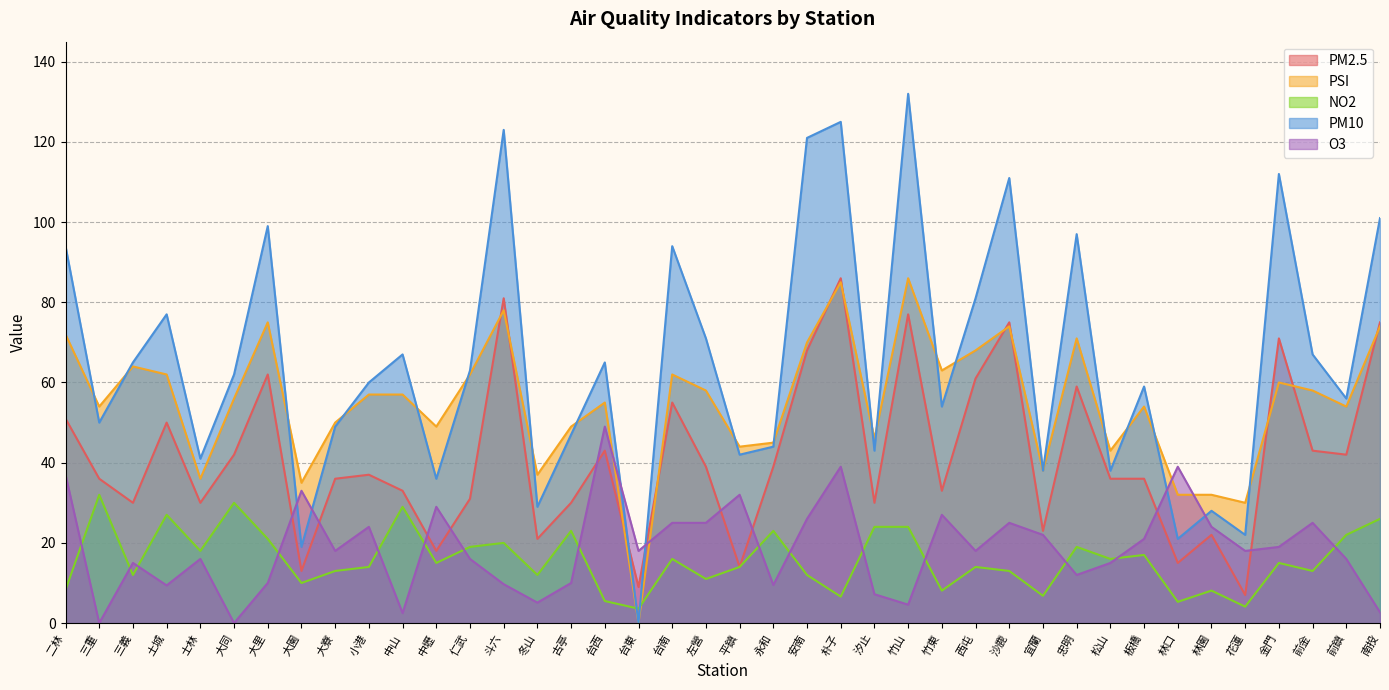

Between 古亭 and 大園, which is larger?

古亭